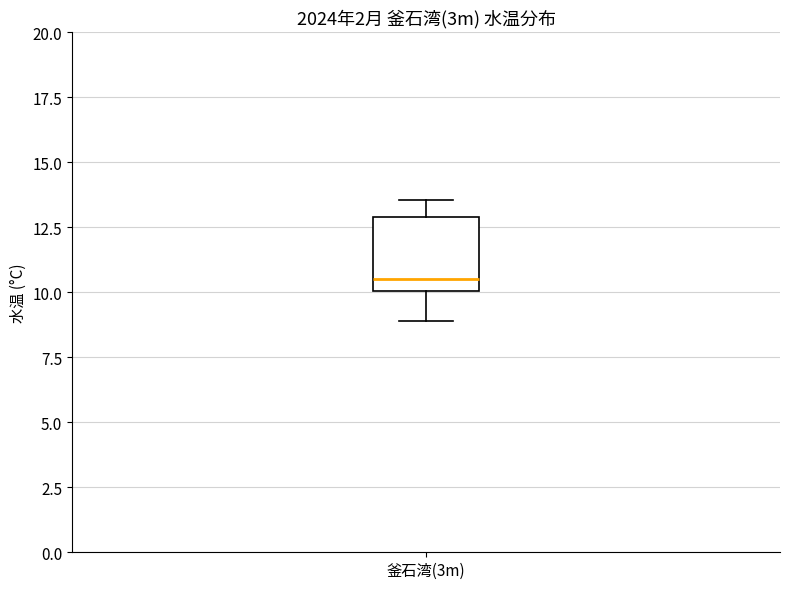

Transcribe this box plot: give where the median line is, the range the box spans, and where the two whiskers end, as read against the y-axis. The values are not printed on the chart, so give them approximately, as read against the axis.

median 10.5, box 10.0 to 13.0, whiskers 9.0 to 13.5